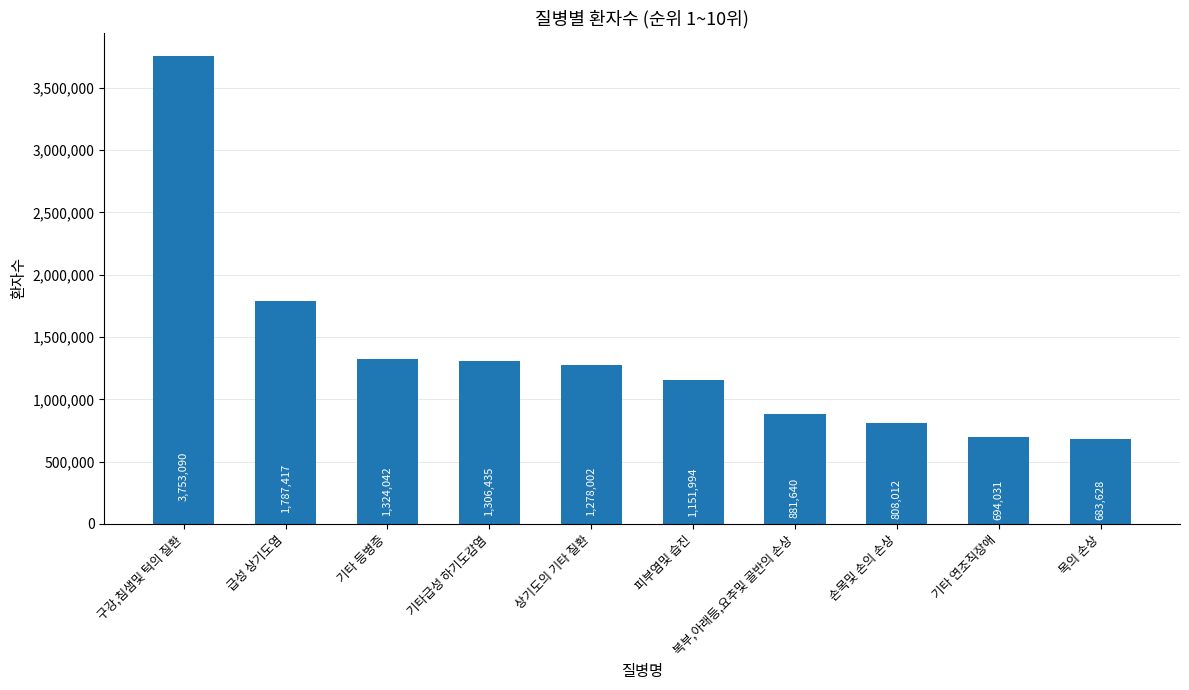

Count the number of categories in the chart.

10